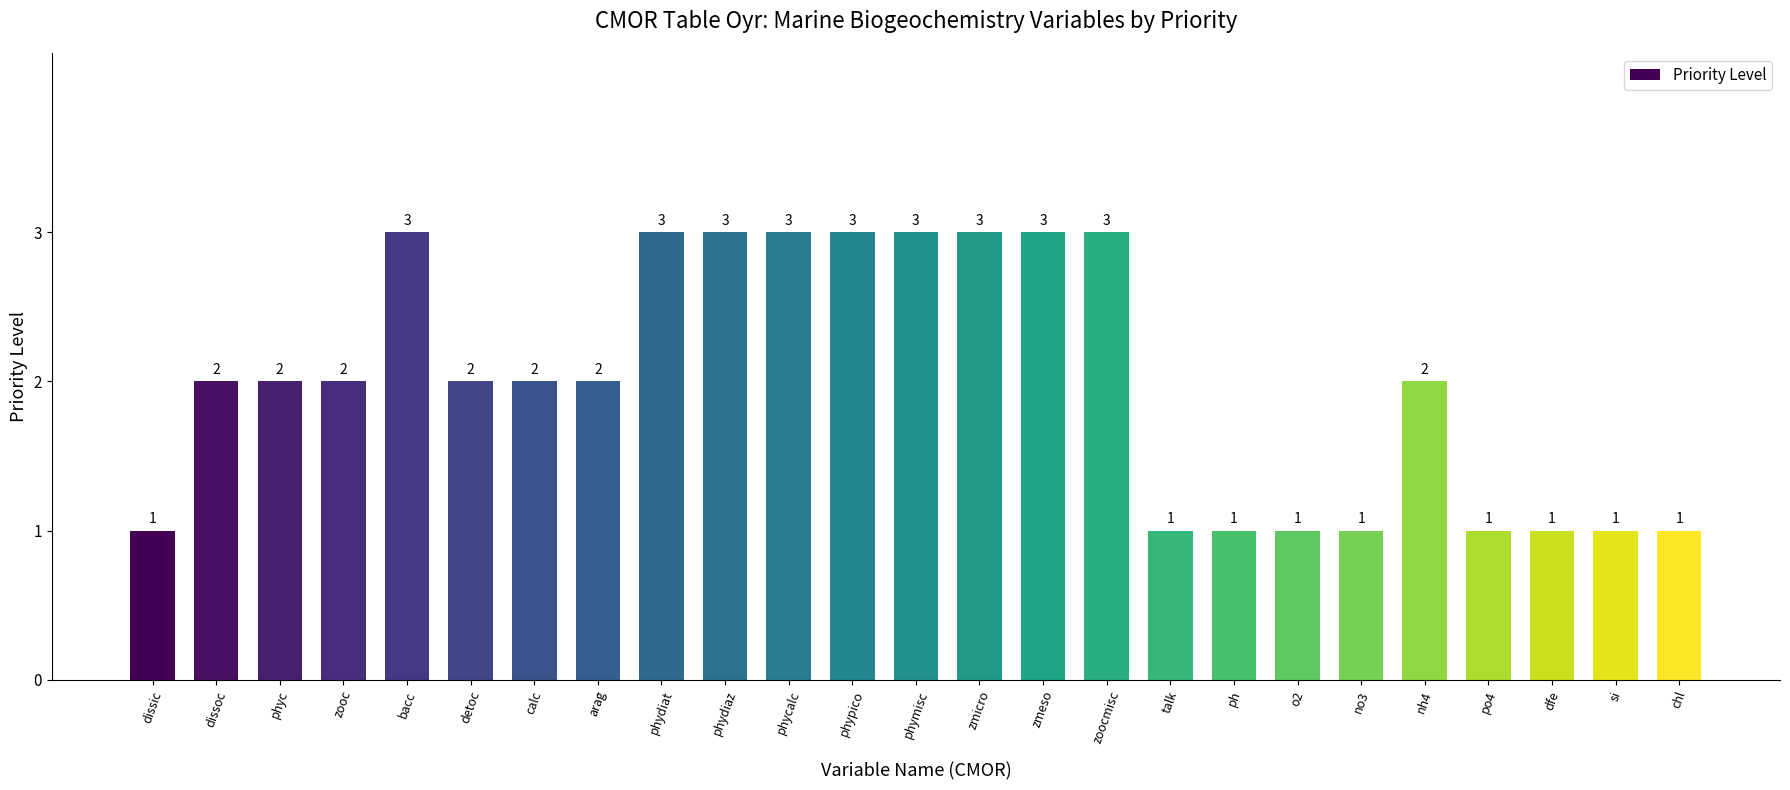

Is it true that the value at dissic is 0?

False